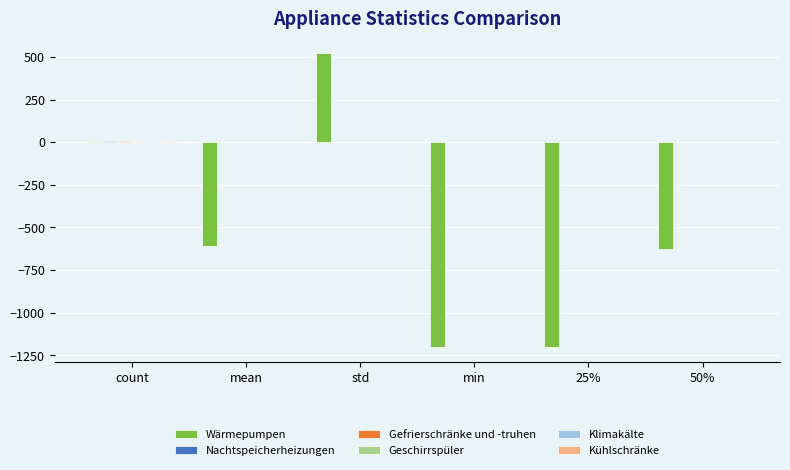

Between std and min, which series saw the biggest shift?

Wärmepumpen